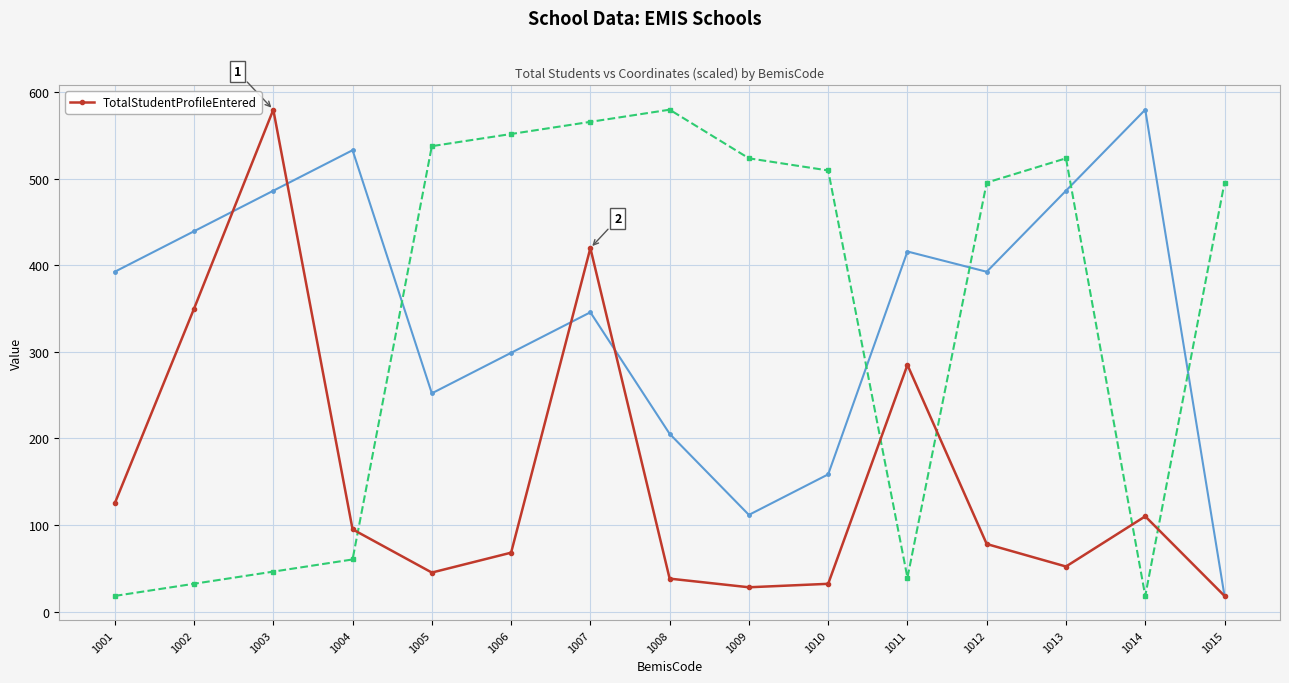

How many values exceed 78?

7